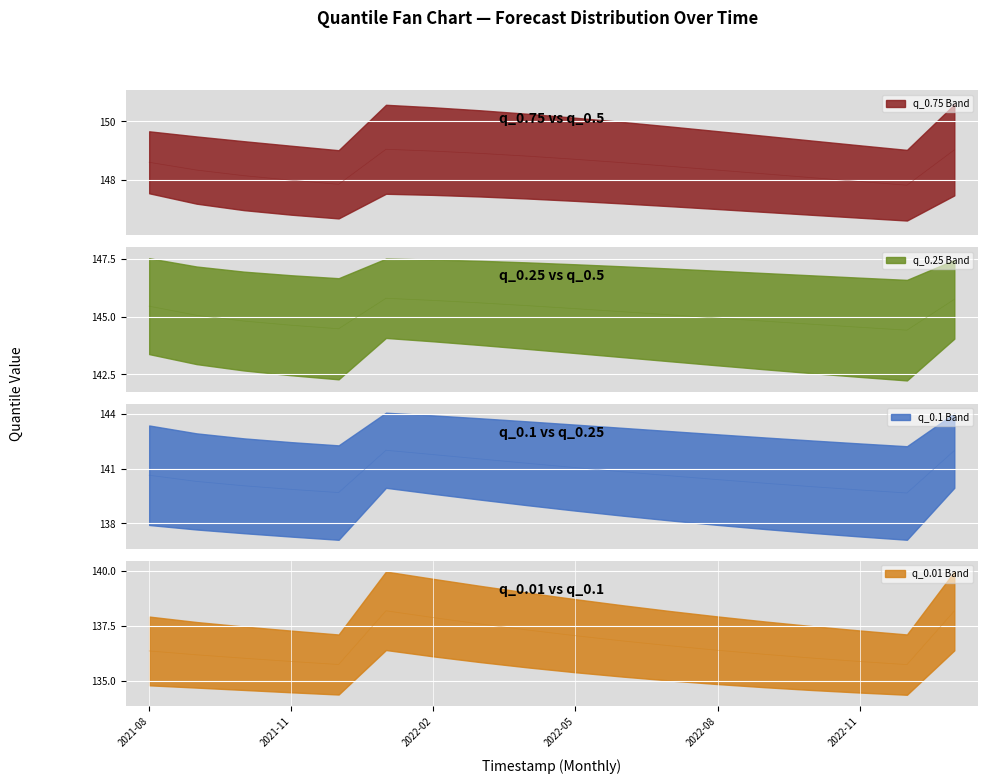

At which category is the sum across all series the highest?

2022-01